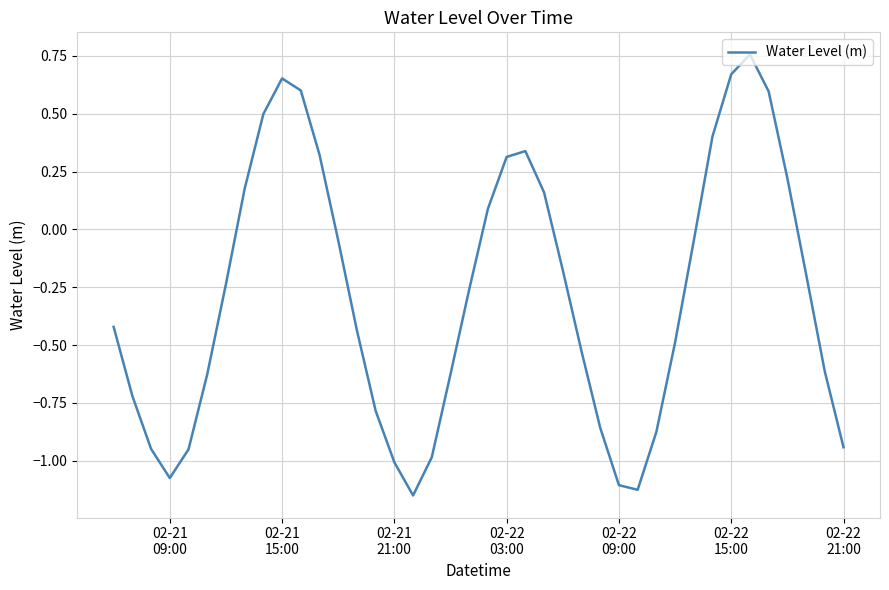

What is the difference between the maximum and minimum values?

1.9